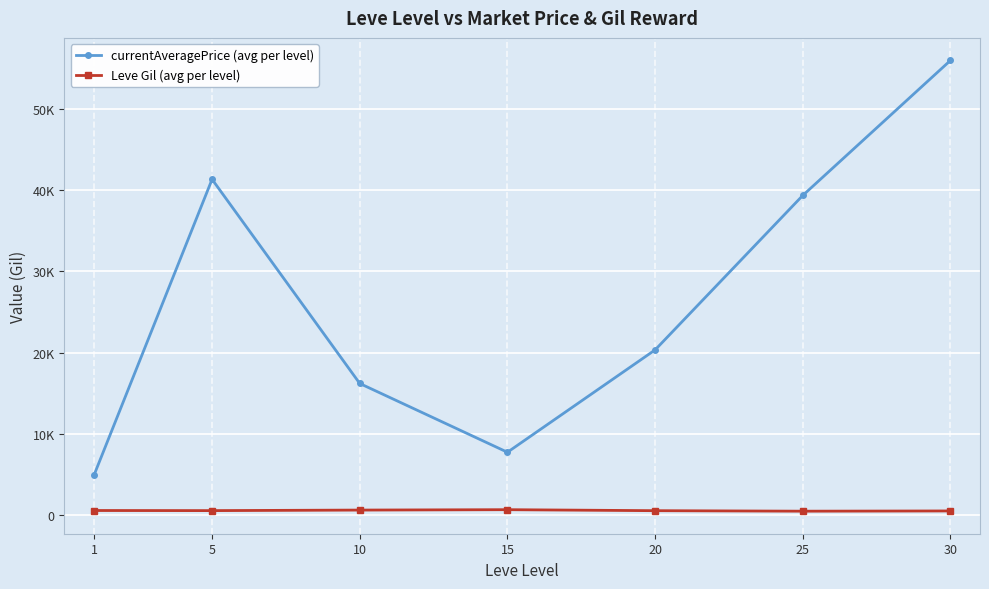

Rank the series at 10 from highest to lowest value.

currentAveragePrice (avg per level), Leve Gil (avg per level)